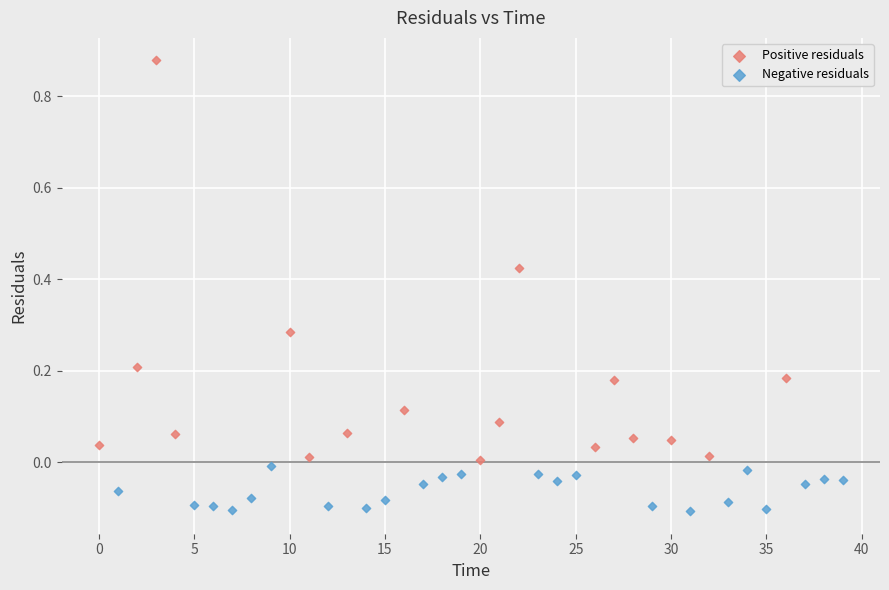

Which series contains the lowest Y value?

Negative residuals